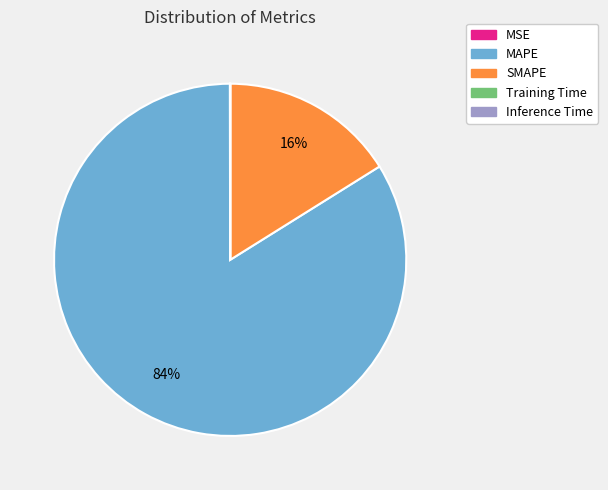

Is there a majority slice in this chart?

Yes